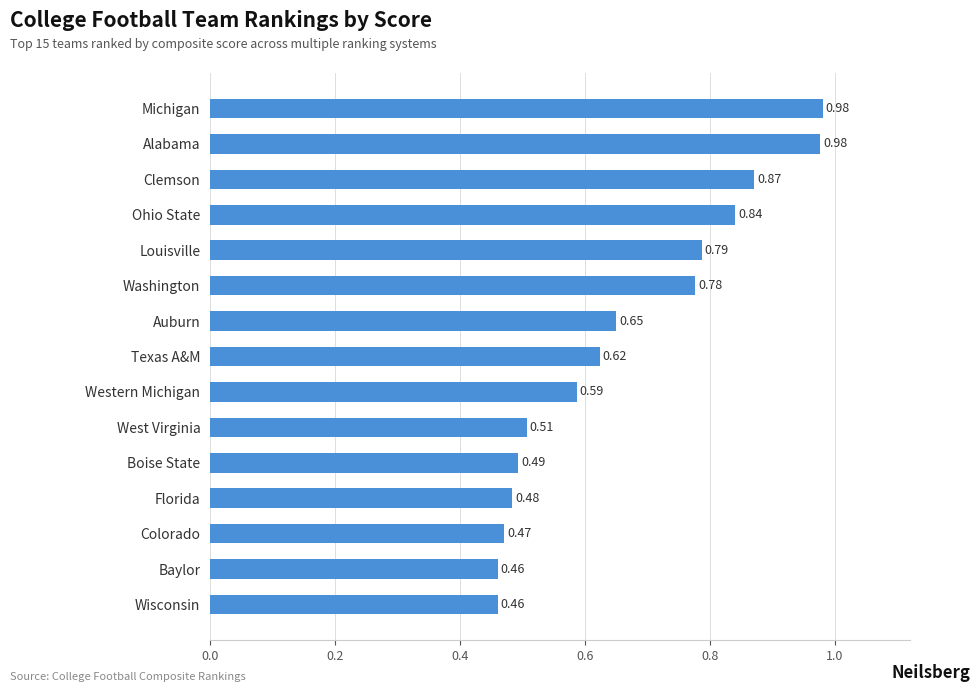

What is the label of the 1st bar from the top?

Michigan